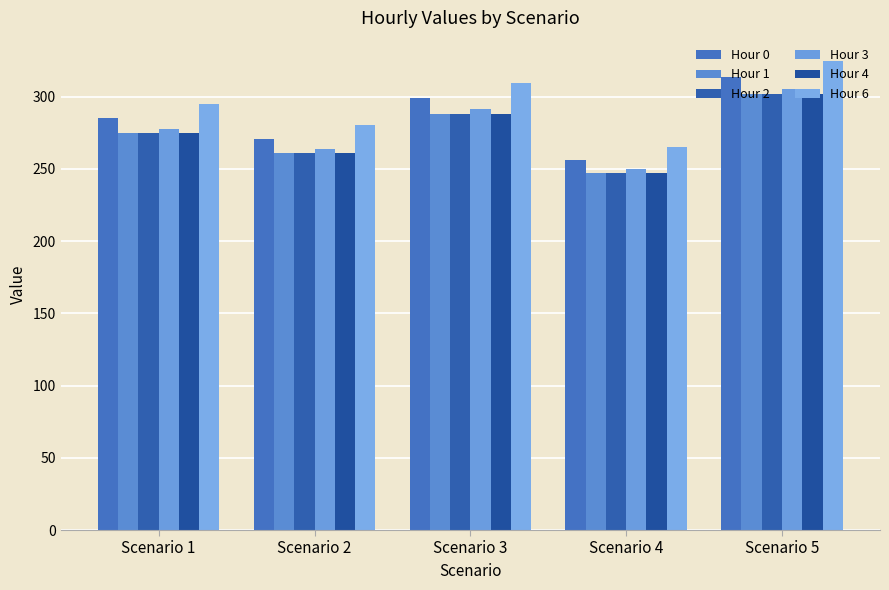

Which label corresponds to the smallest value in the chart?

Scenario 4